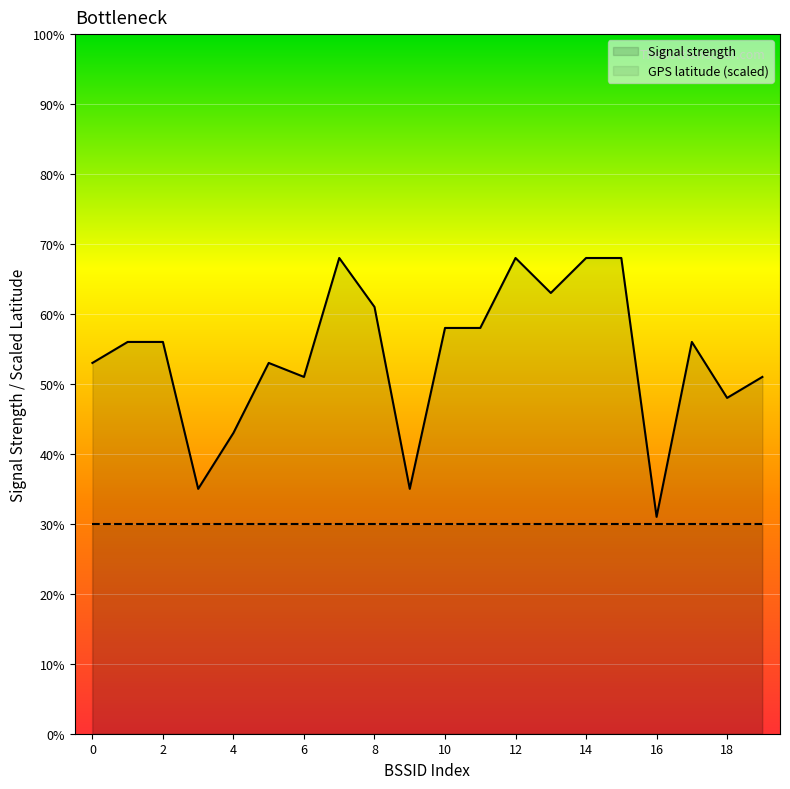

How many lines are shown in the chart?

2